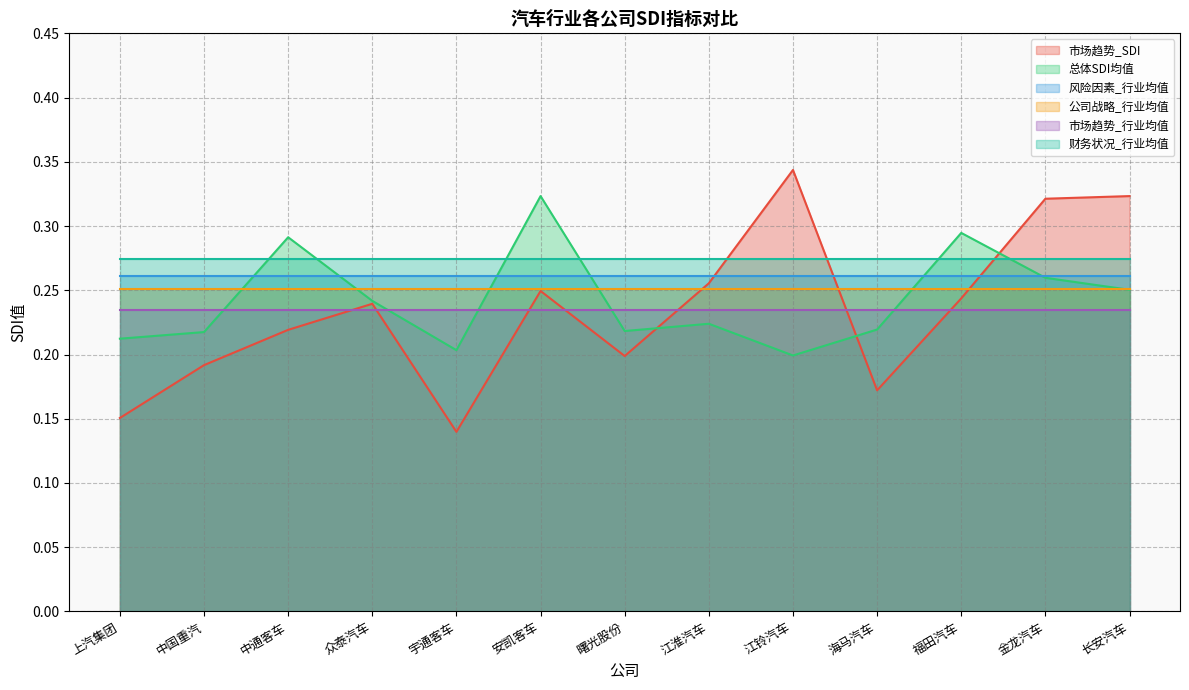

How many categories are shown in the chart?

13